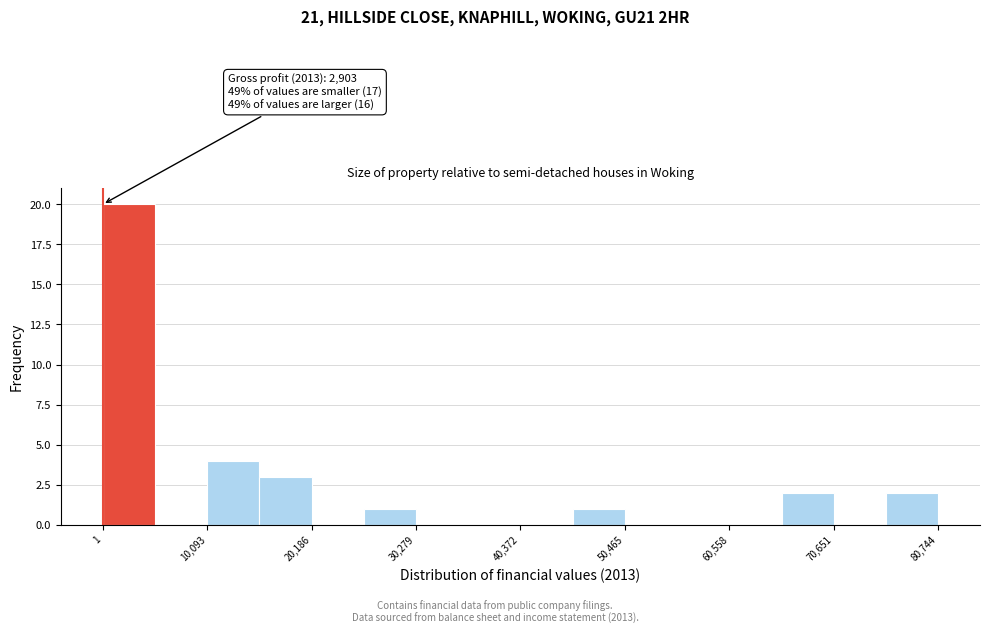

Around what value on the x-axis is the tallest bar? Give the approximate position of its centre, as read against the axis.

2000